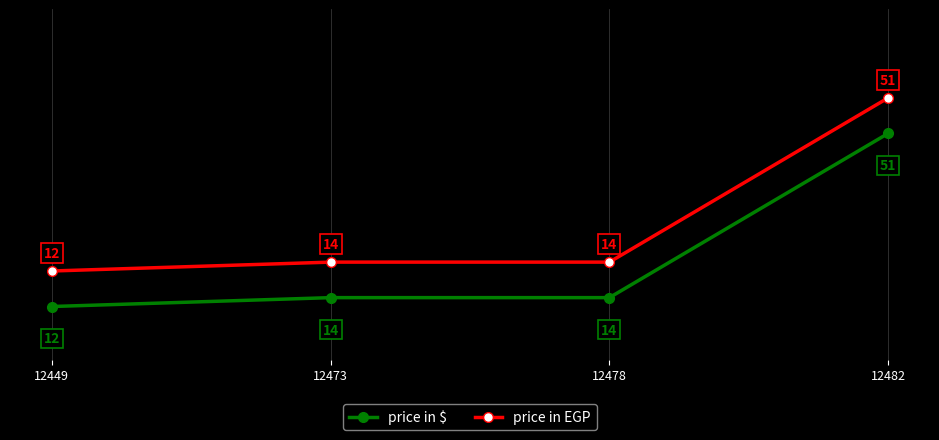

True or false: price in EGP and price in $ cross at least once.

False